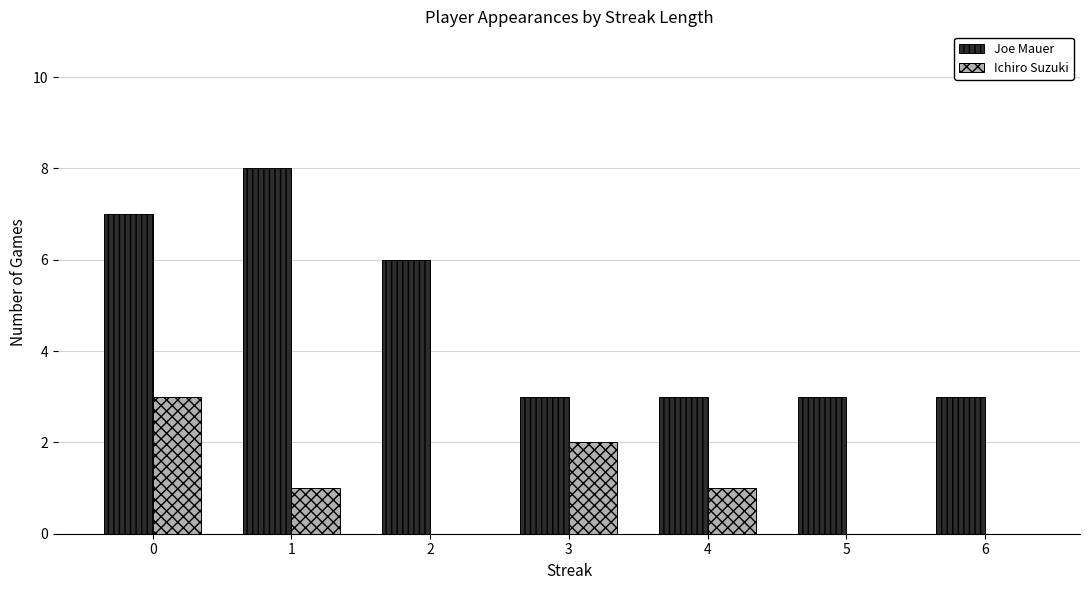

What value does the Joe Mauer series have at 4?

3